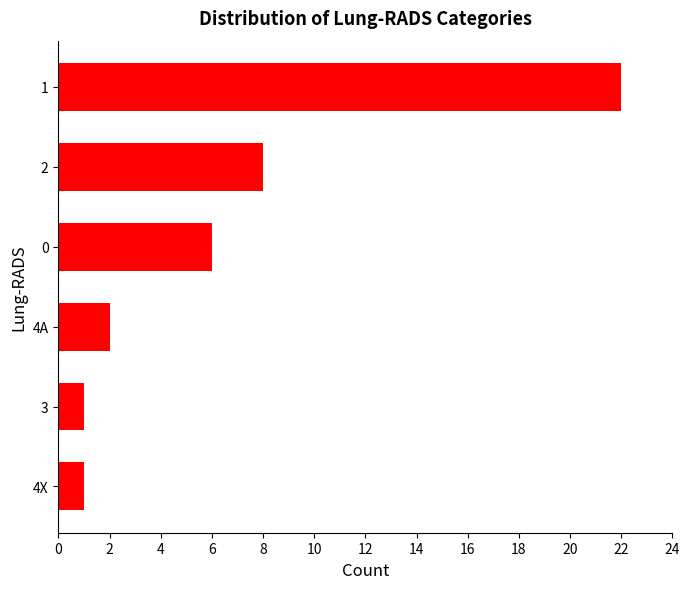

What is the maximum value shown in the chart?

22